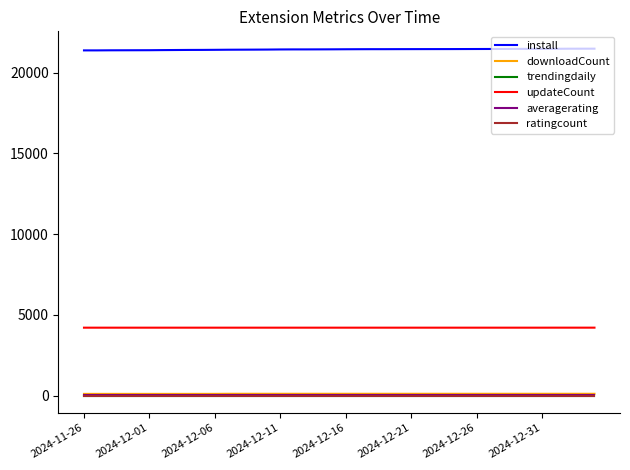

True or false: ratingcount and install intersect in this chart.

False